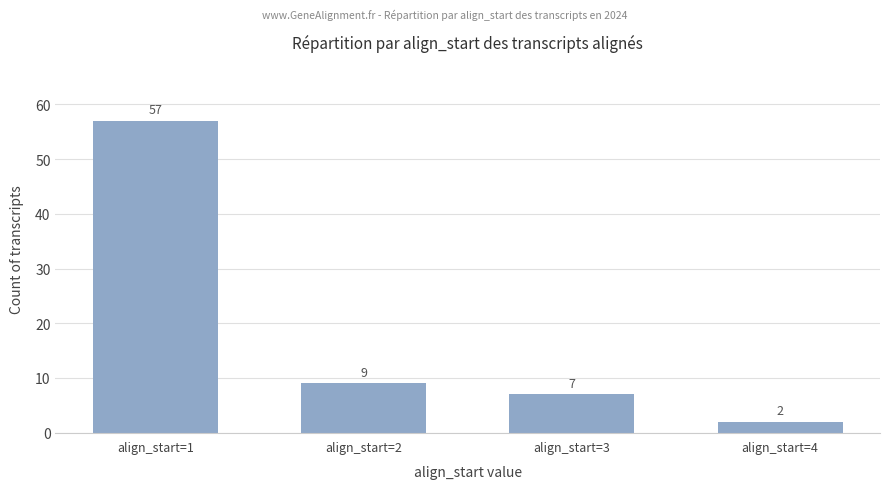

How many bars are there in total?

4